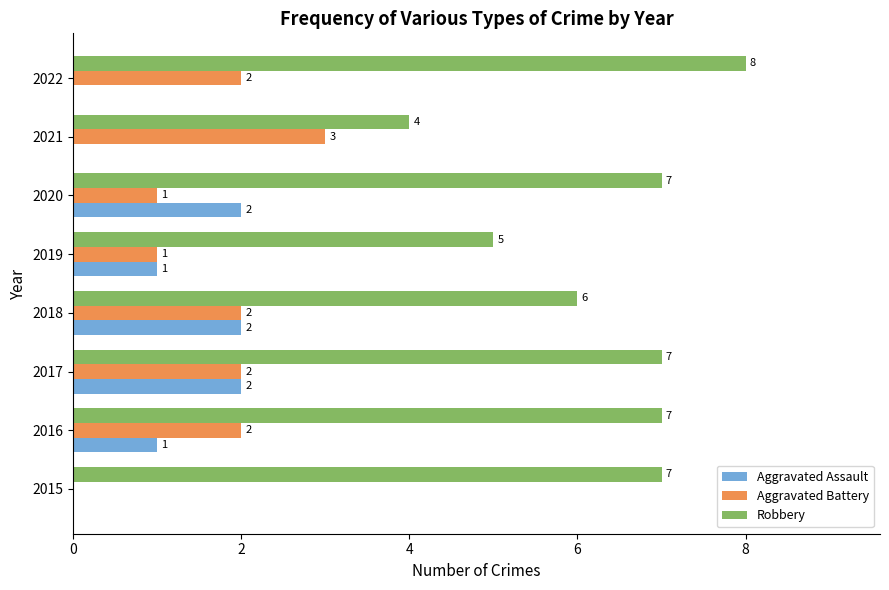

Which series has the largest total across all categories?

Robbery